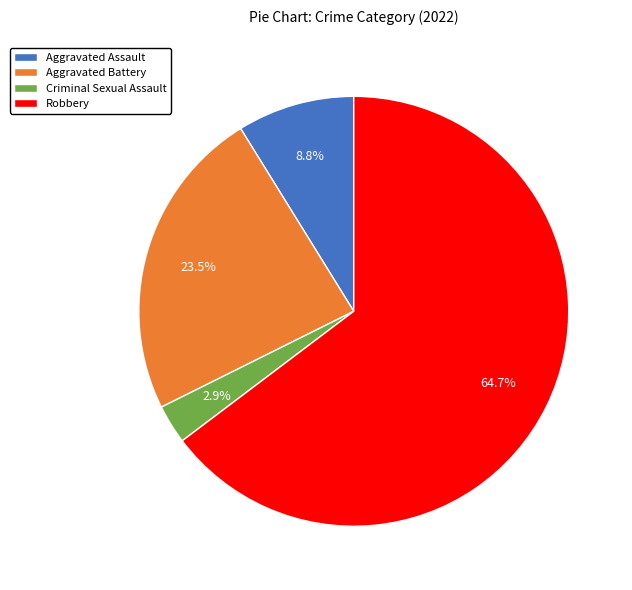

Is there a majority slice in this chart?

Yes